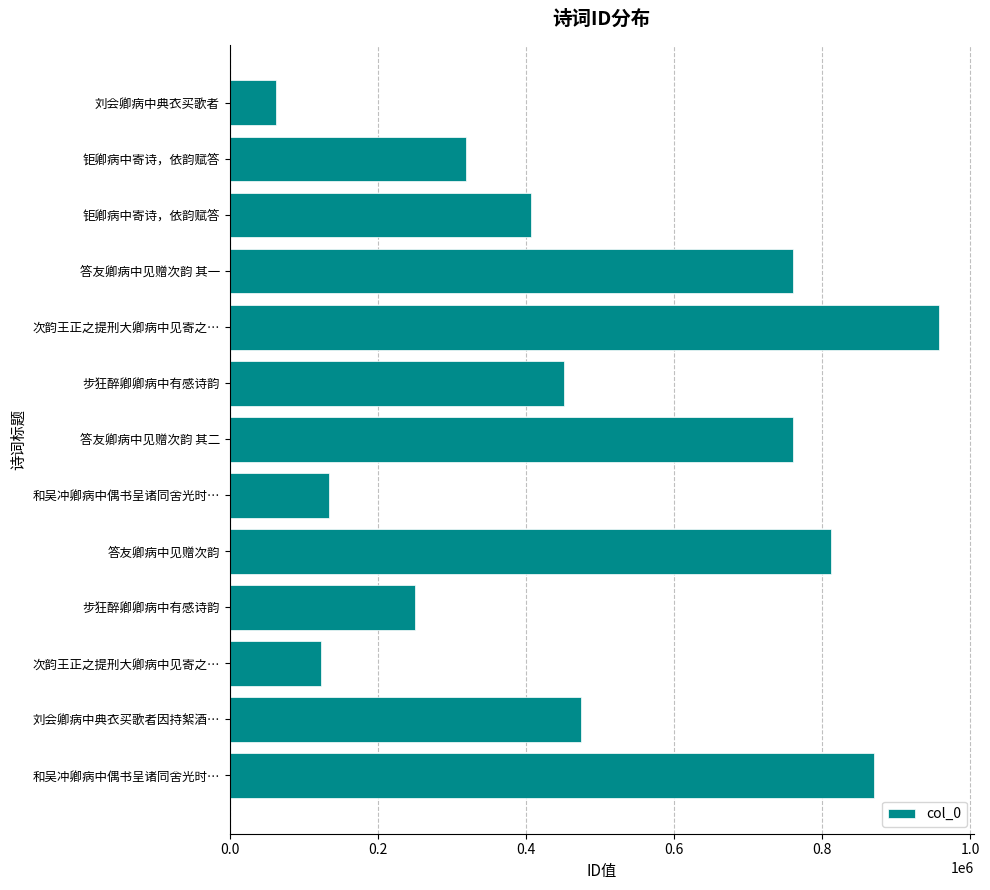

How many data points are less than 451975?

6